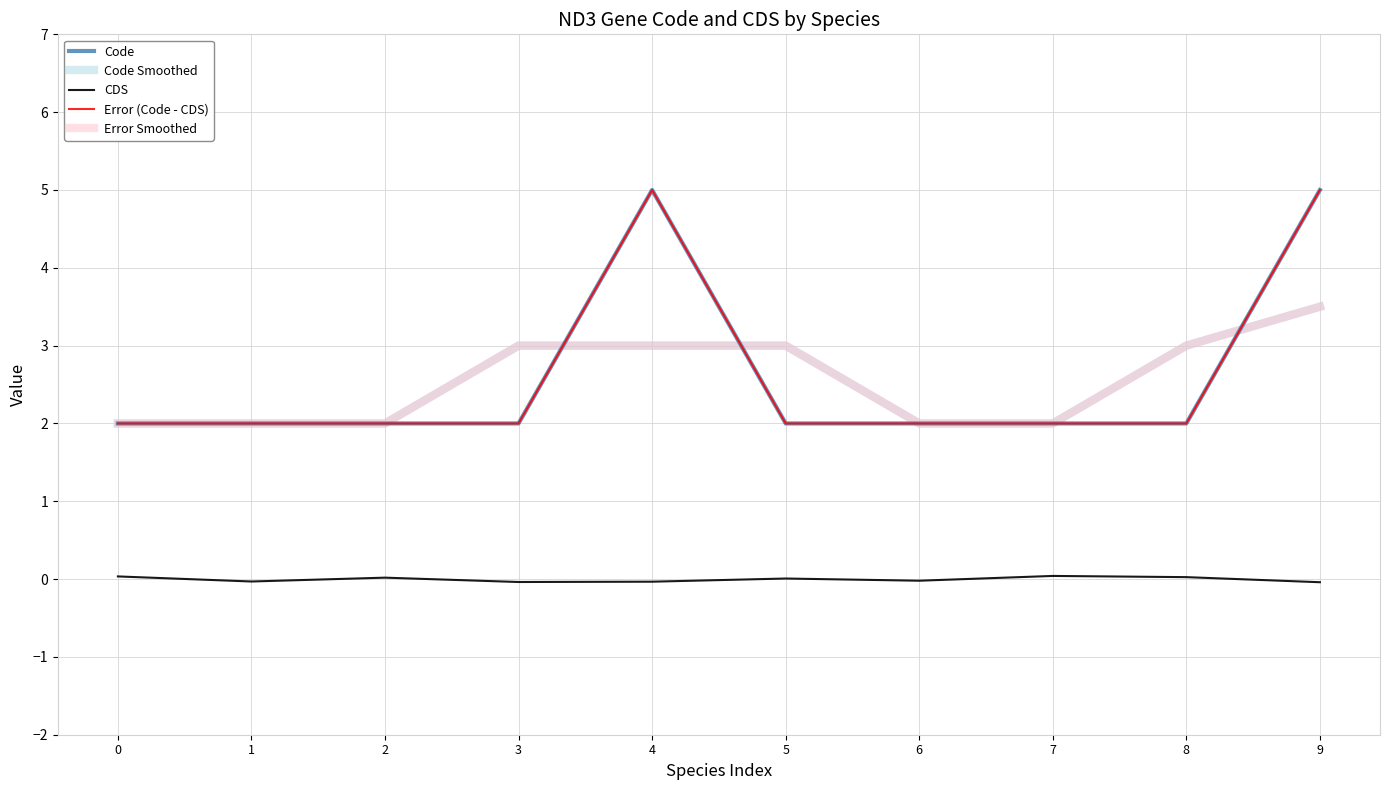

Is the value of Error (Code - CDS) at 8 greater than the value of Error Smoothed at 3?

No